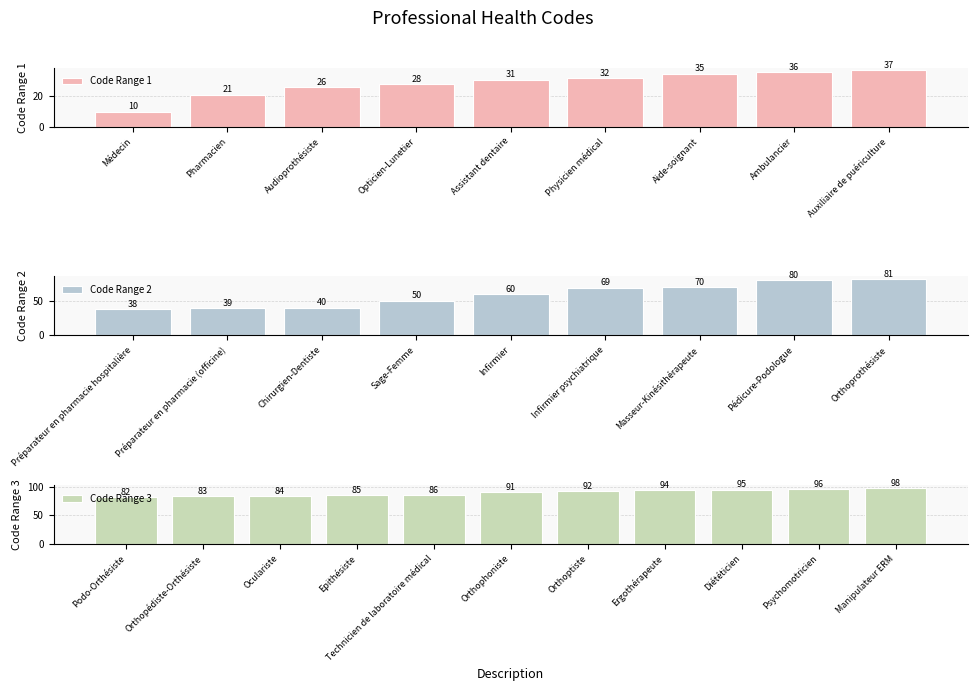

What is the sum of the values at Epithésiste and Préparateur en pharmacie hospitalière?

123